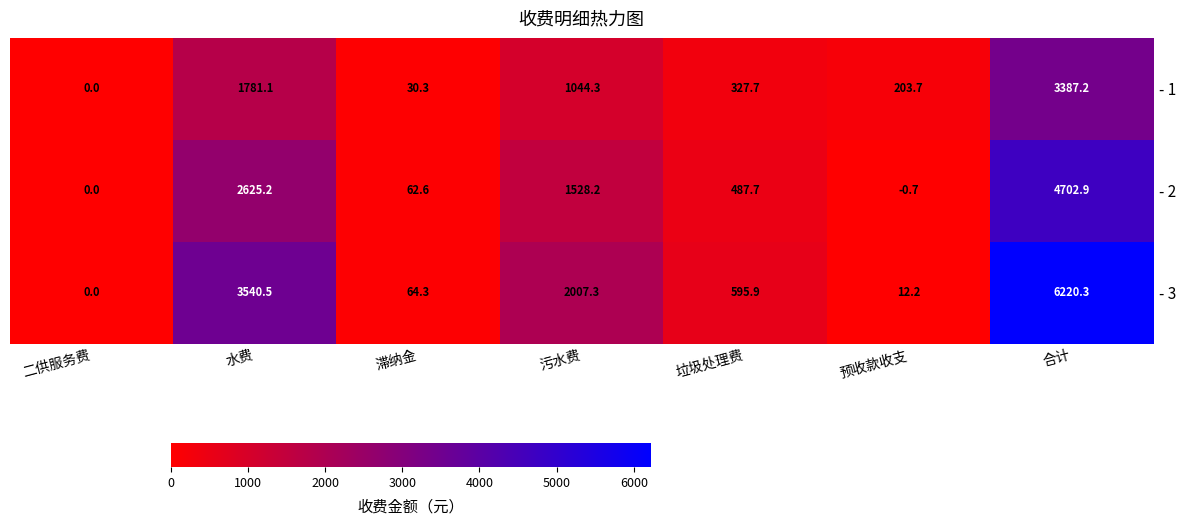

The value of - 3 at 预收款收支 is 12.2. True or false?

True